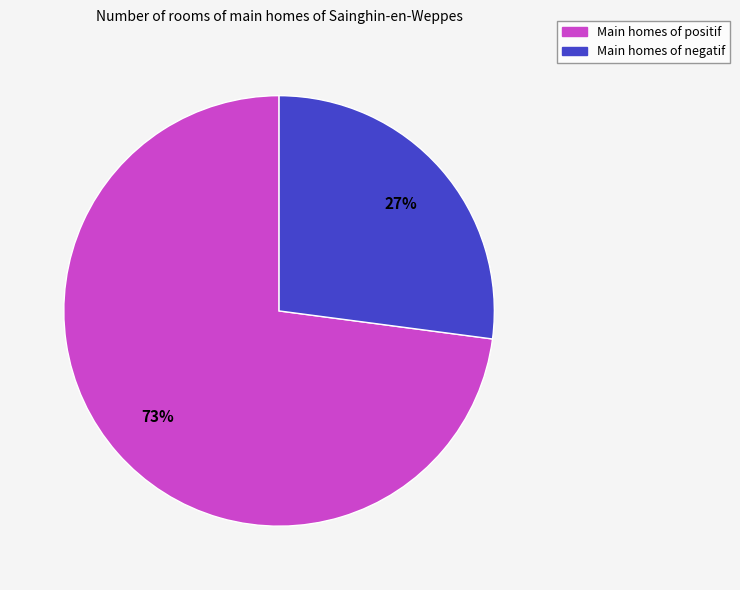

What is the largest slice in the pie chart?

Main homes of positif